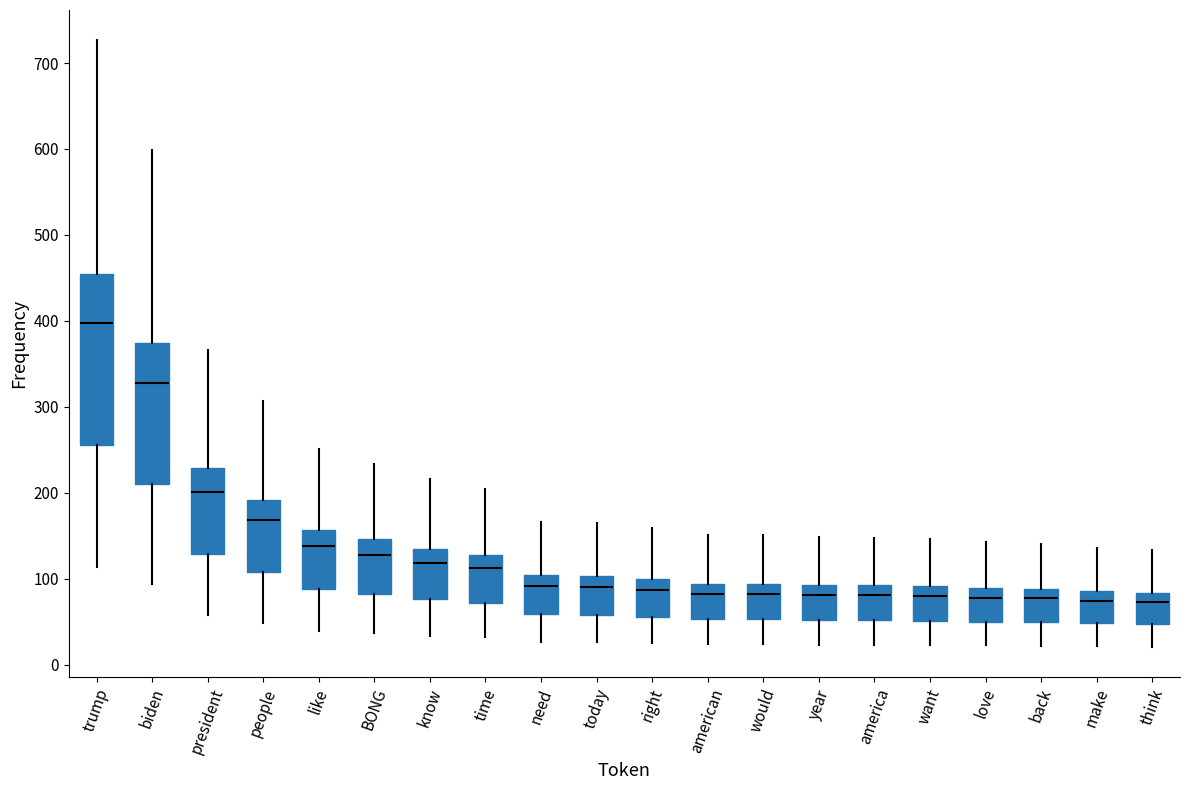

Which box is the tallest, from its lower edge to its upper edge?

trump